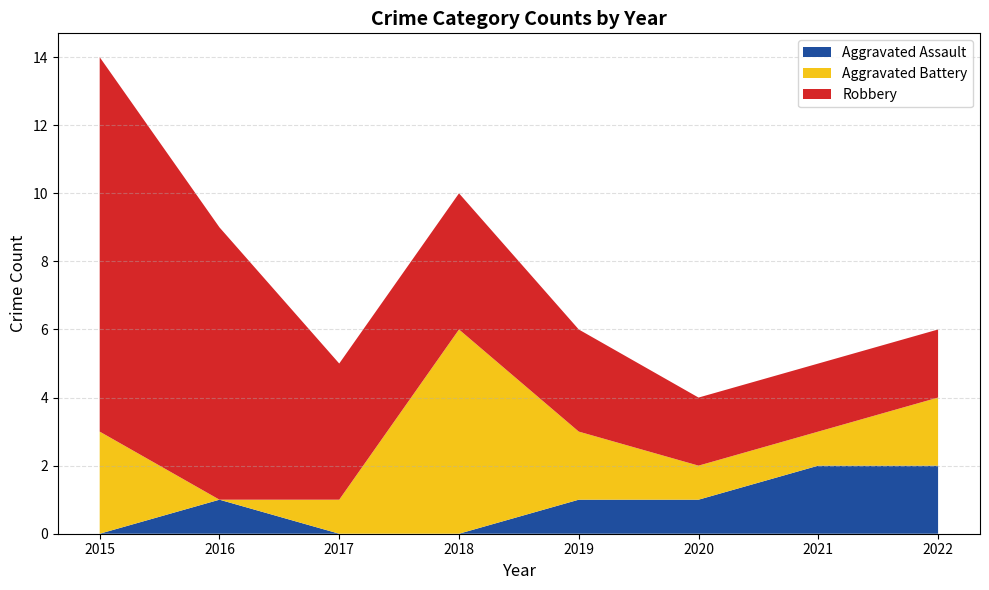

The Aggravated Battery series shows 1 at 2021. True or false?

True